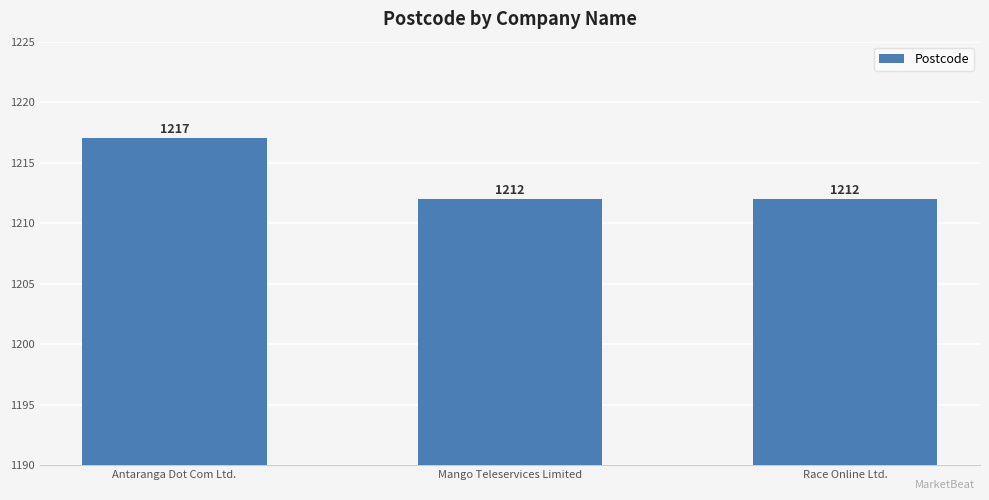

Is it true that the value at Race Online Ltd. is 629?

False